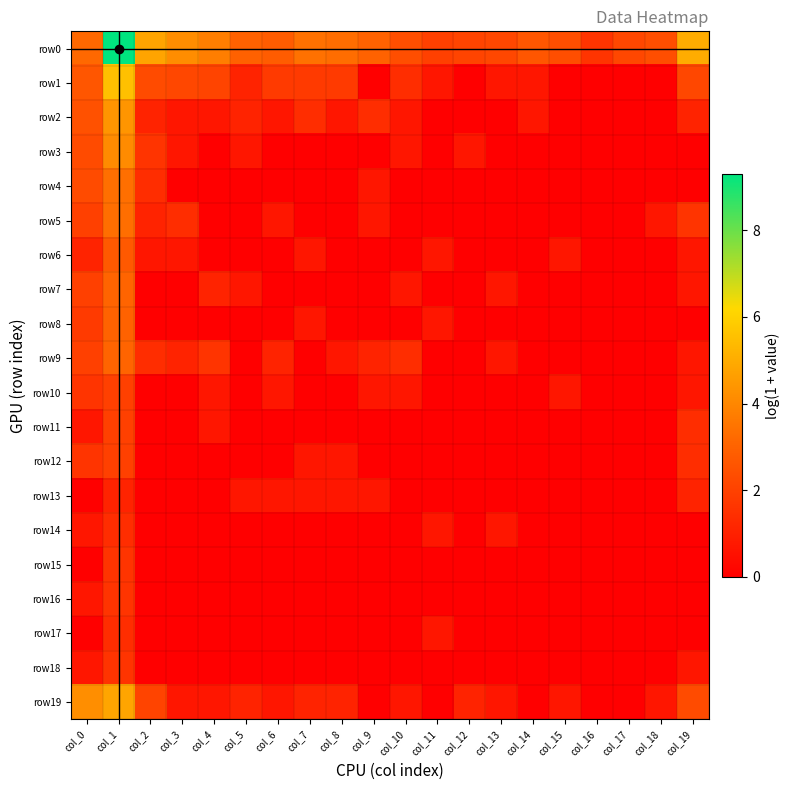

Count the number of data series in this chart.

20